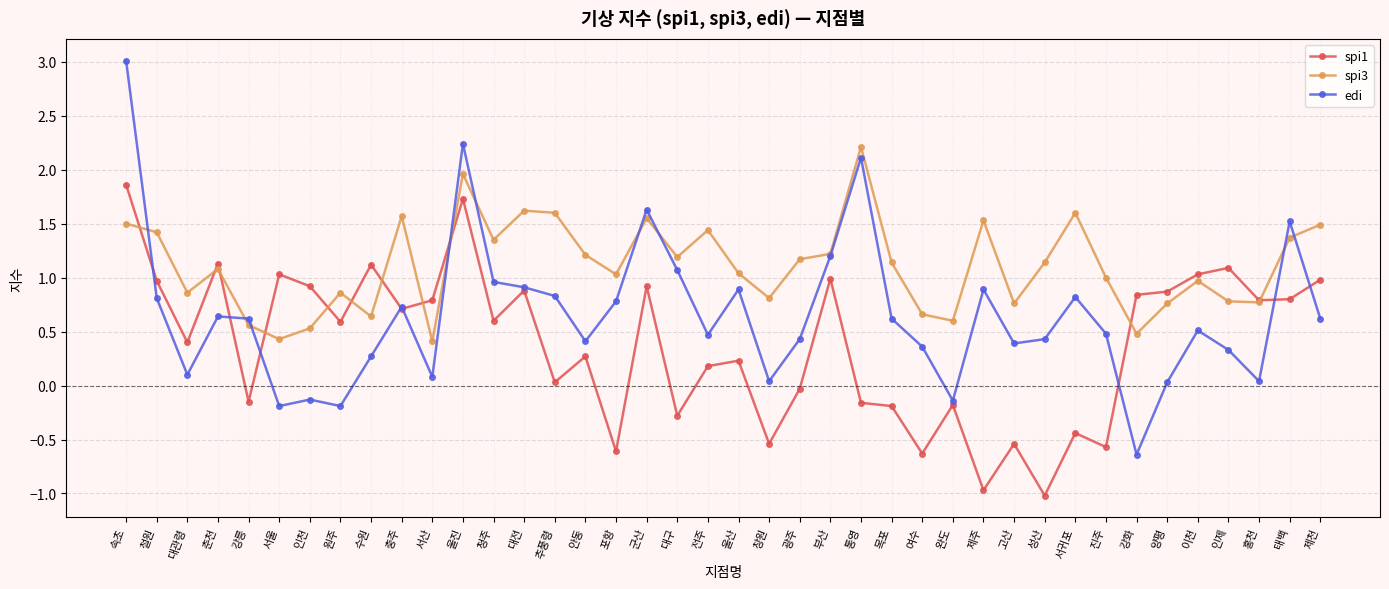

What is the sum of all spi1 values?

15.4